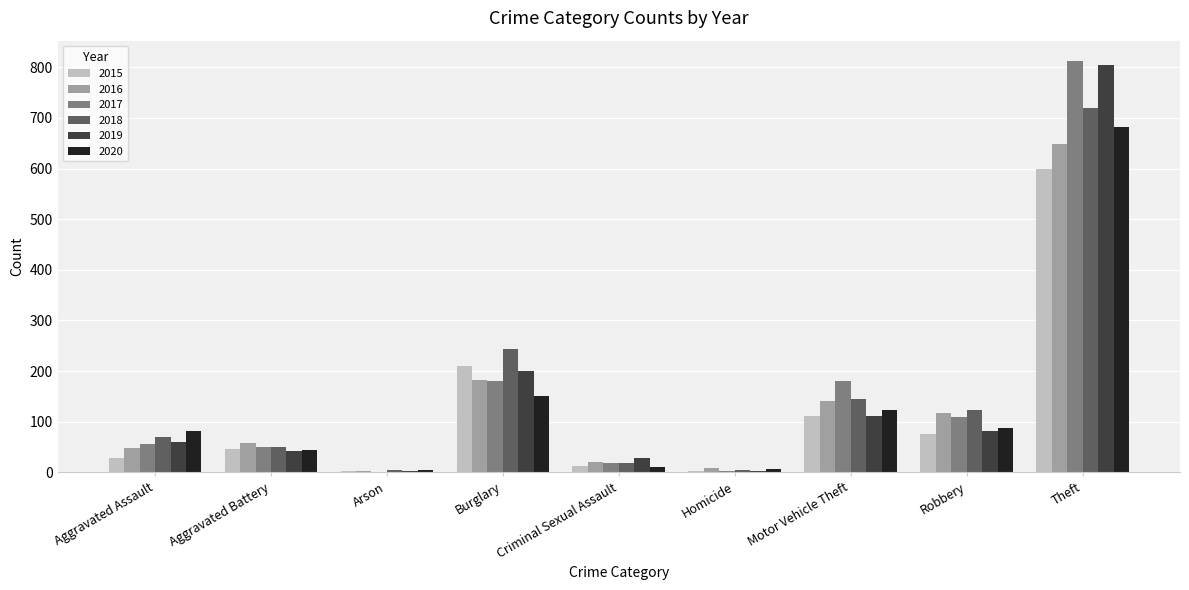

What is the sum of the 2020 values at Motor Vehicle Theft and Burglary?

274